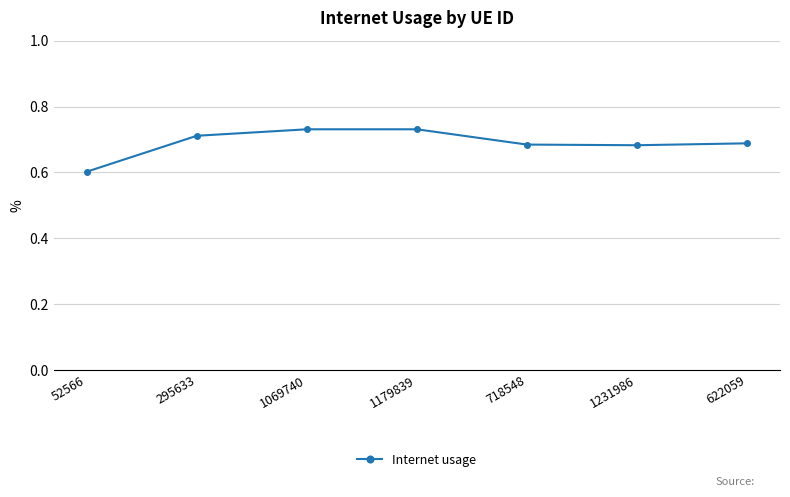

What is the label of the 1st point from the right?

622059